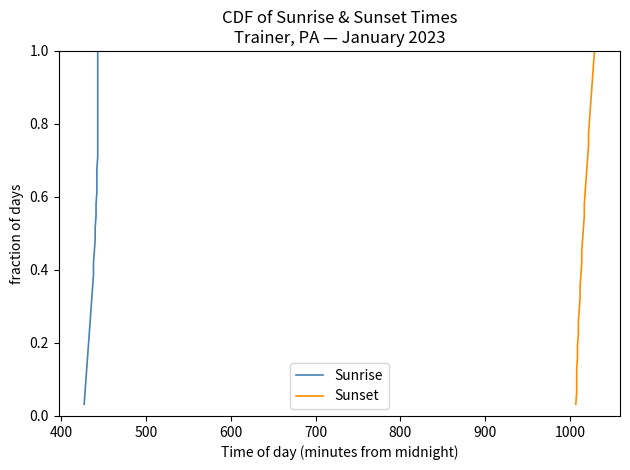

True or false: Sunset has more than 1 interior local peaks.

False